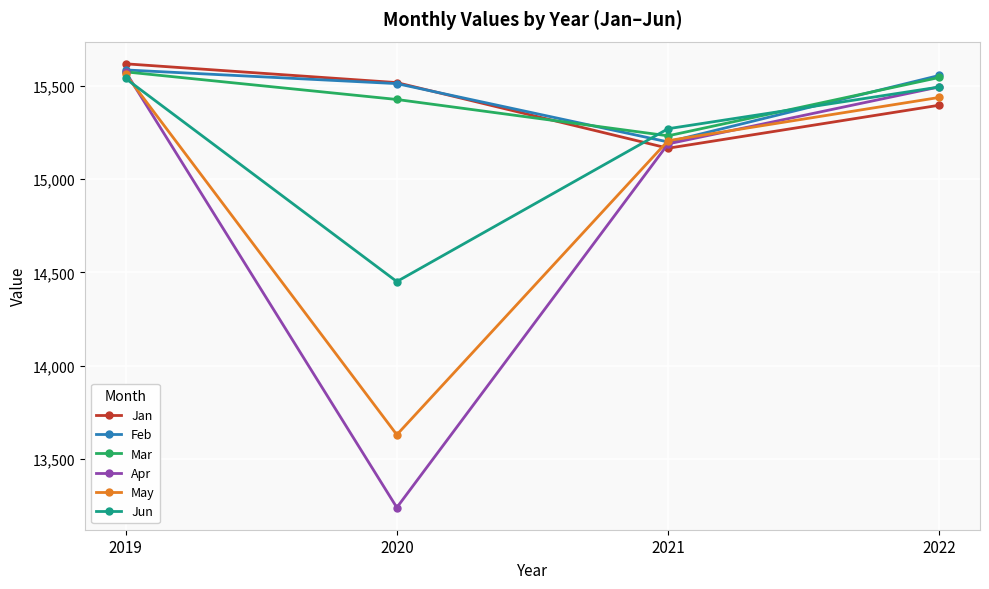

What is the difference between the second highest and second lowest values in the Jan series?

121.0